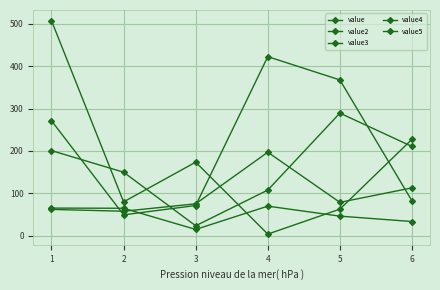

Where is value2 nearest to the value 127?

6